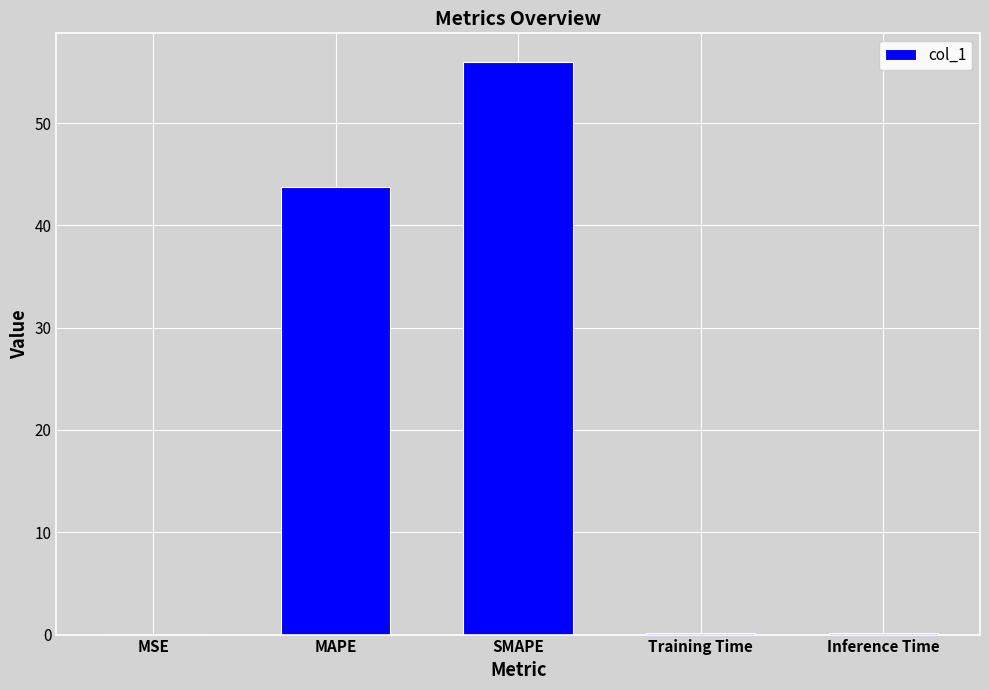

Does the chart contain stacked bars?

No